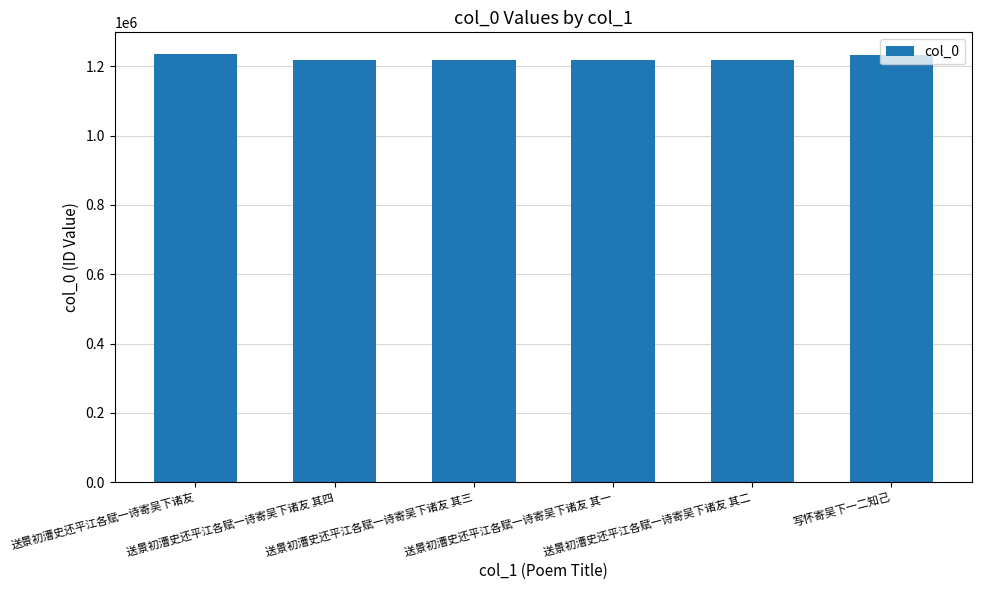

Does the chart contain any negative values?

No